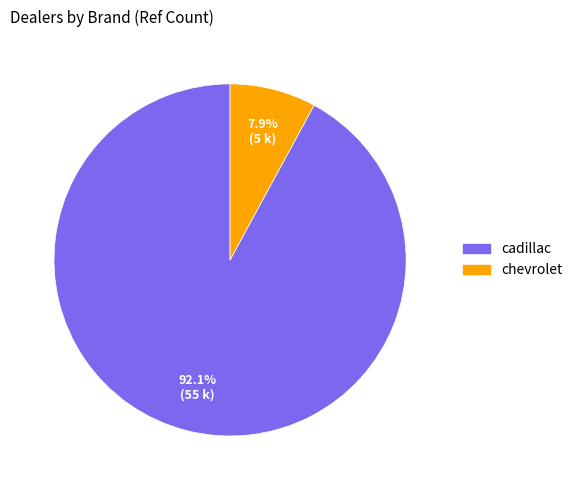

Which slice is the largest?

cadillac